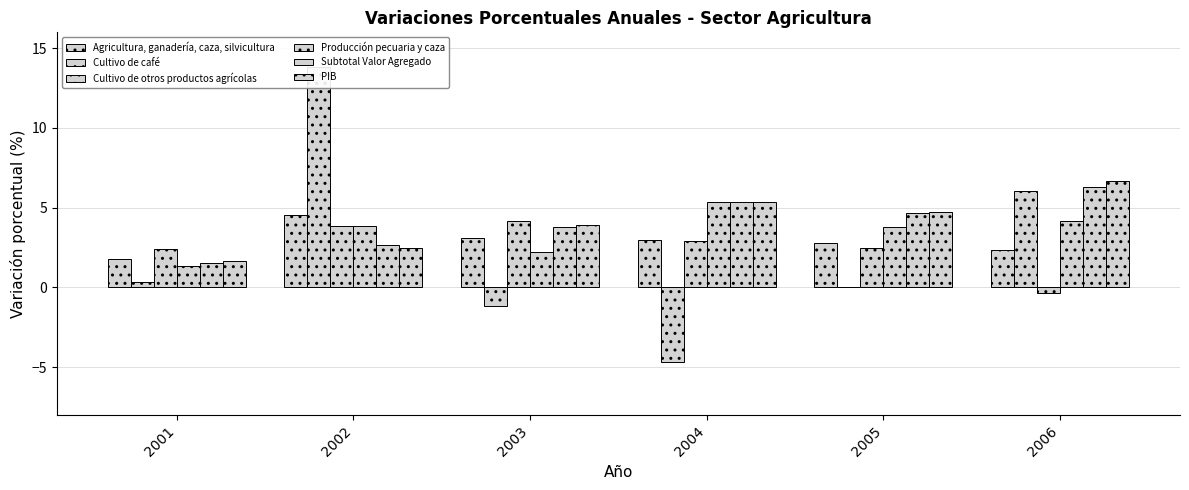

What value does the Subtotal Valor Agregado series have at 2001?

1.6